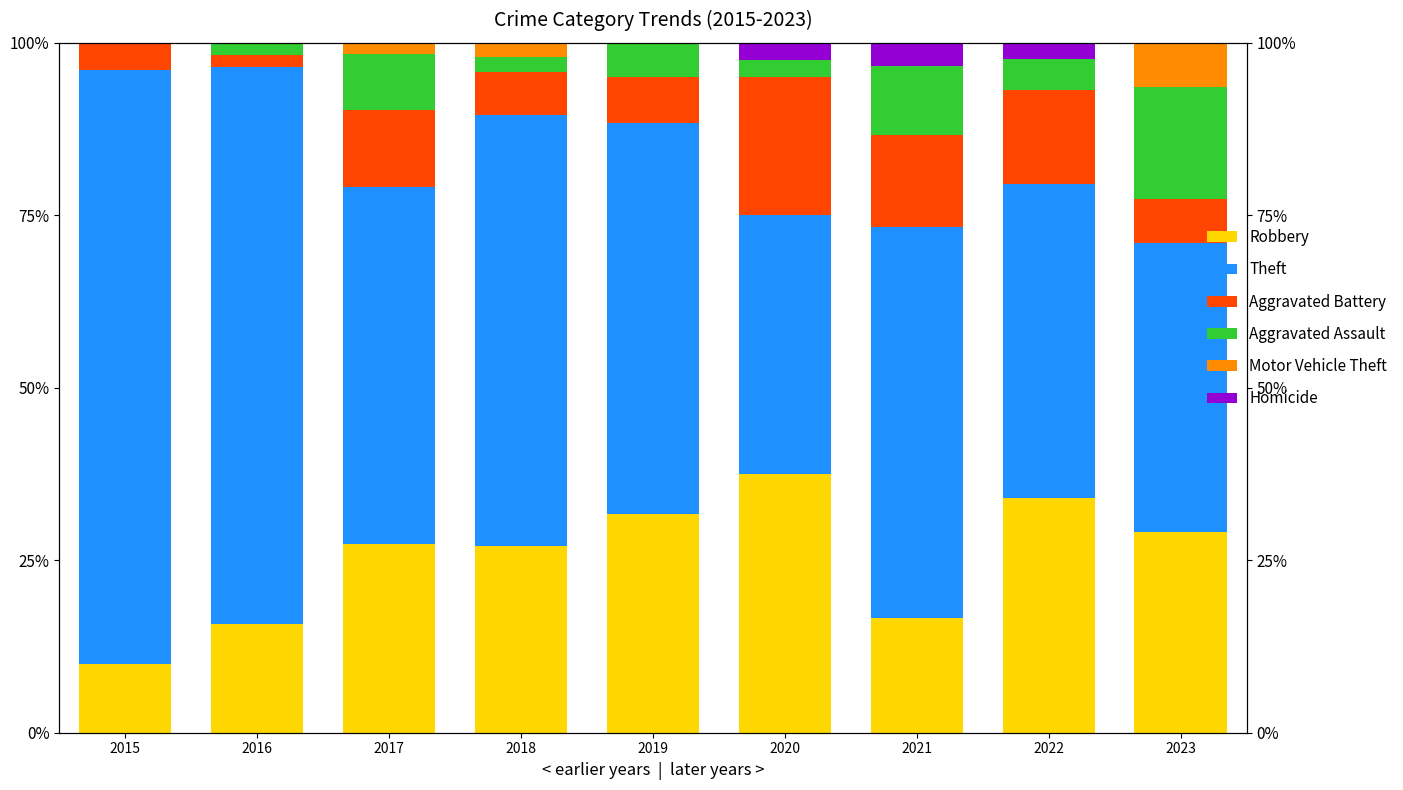

What is the value of the Aggravated Assault bar at the 8th from the left?

4.5